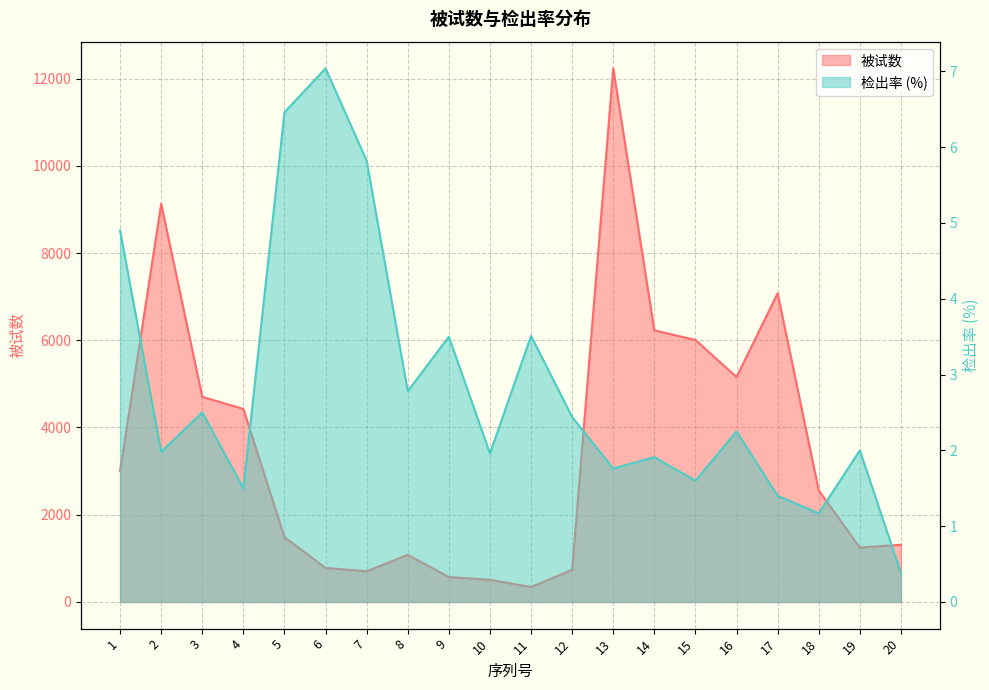

What is the maximum value shown in the chart?

12234.0